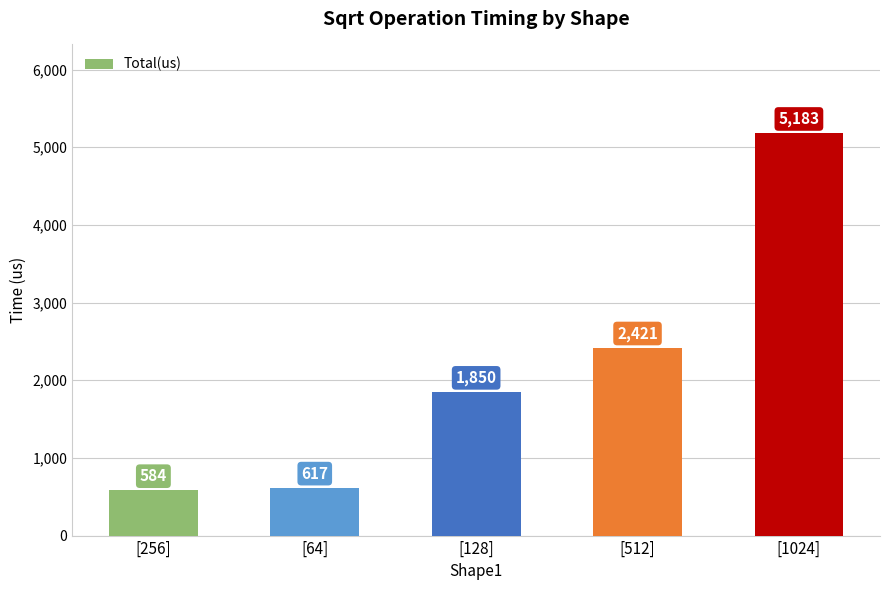

Which label corresponds to the largest value in the chart?

[1024]